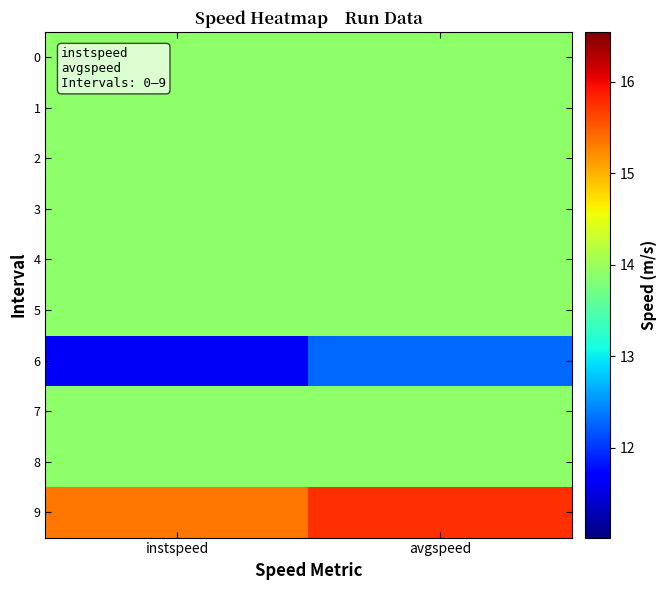

List the series in order of their peak value, highest first.

9, 0, 1, 2, 3, 4, 5, 7, 8, 6